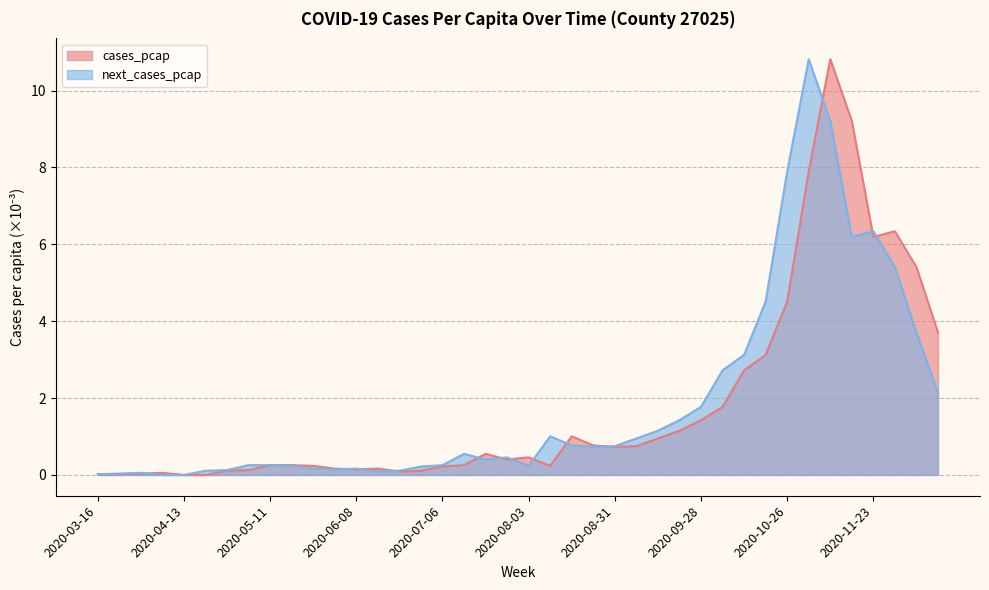

Does the chart have visible grid lines?

Yes